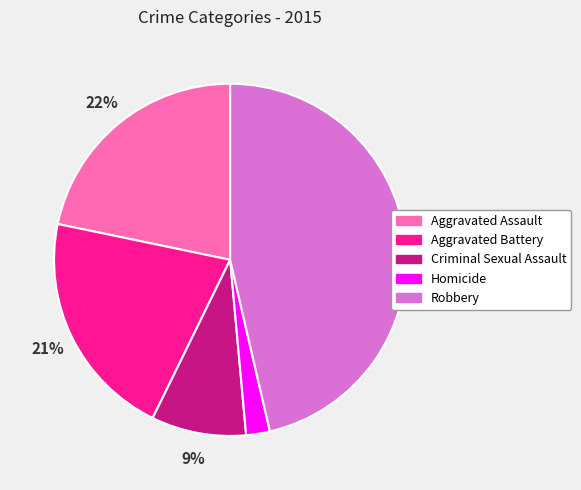

To the nearest percent, what percentage of the pie is Homicide?

2%